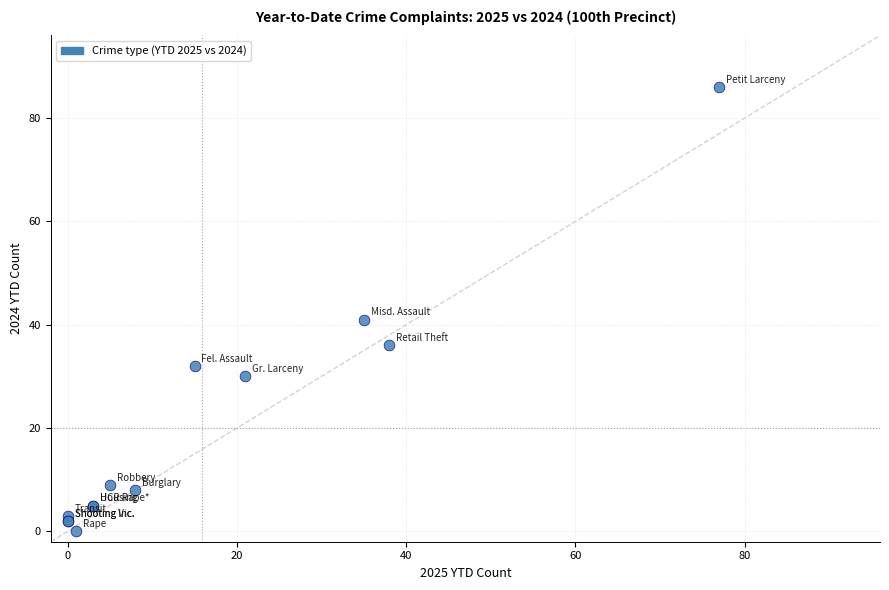

What Y value in the scatter plot is closest to 43?

41